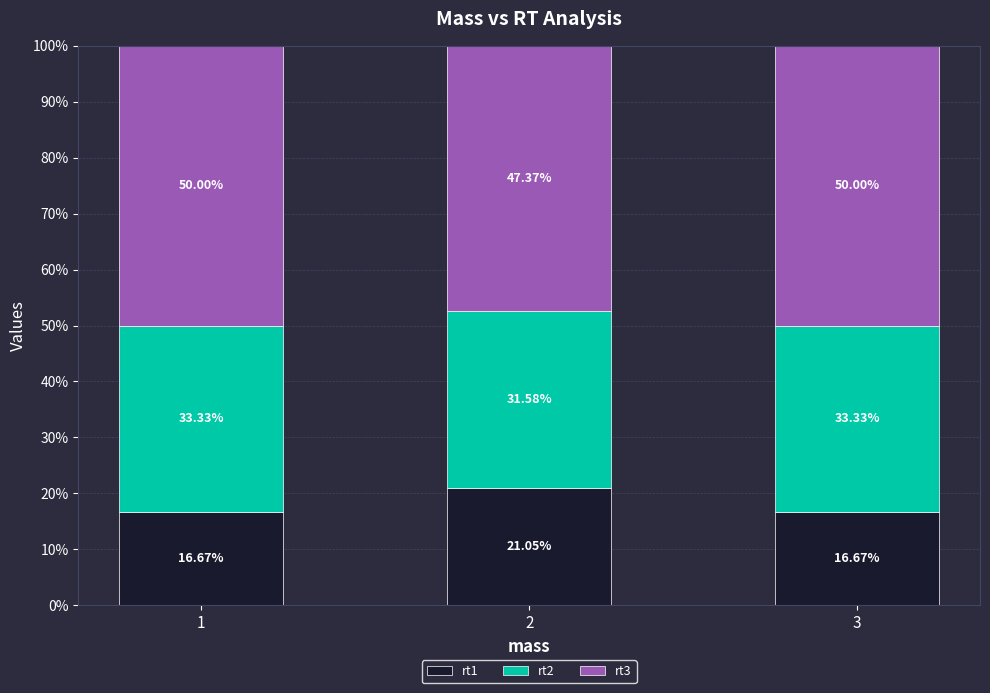

What is the total value across all series at 1?

100.0